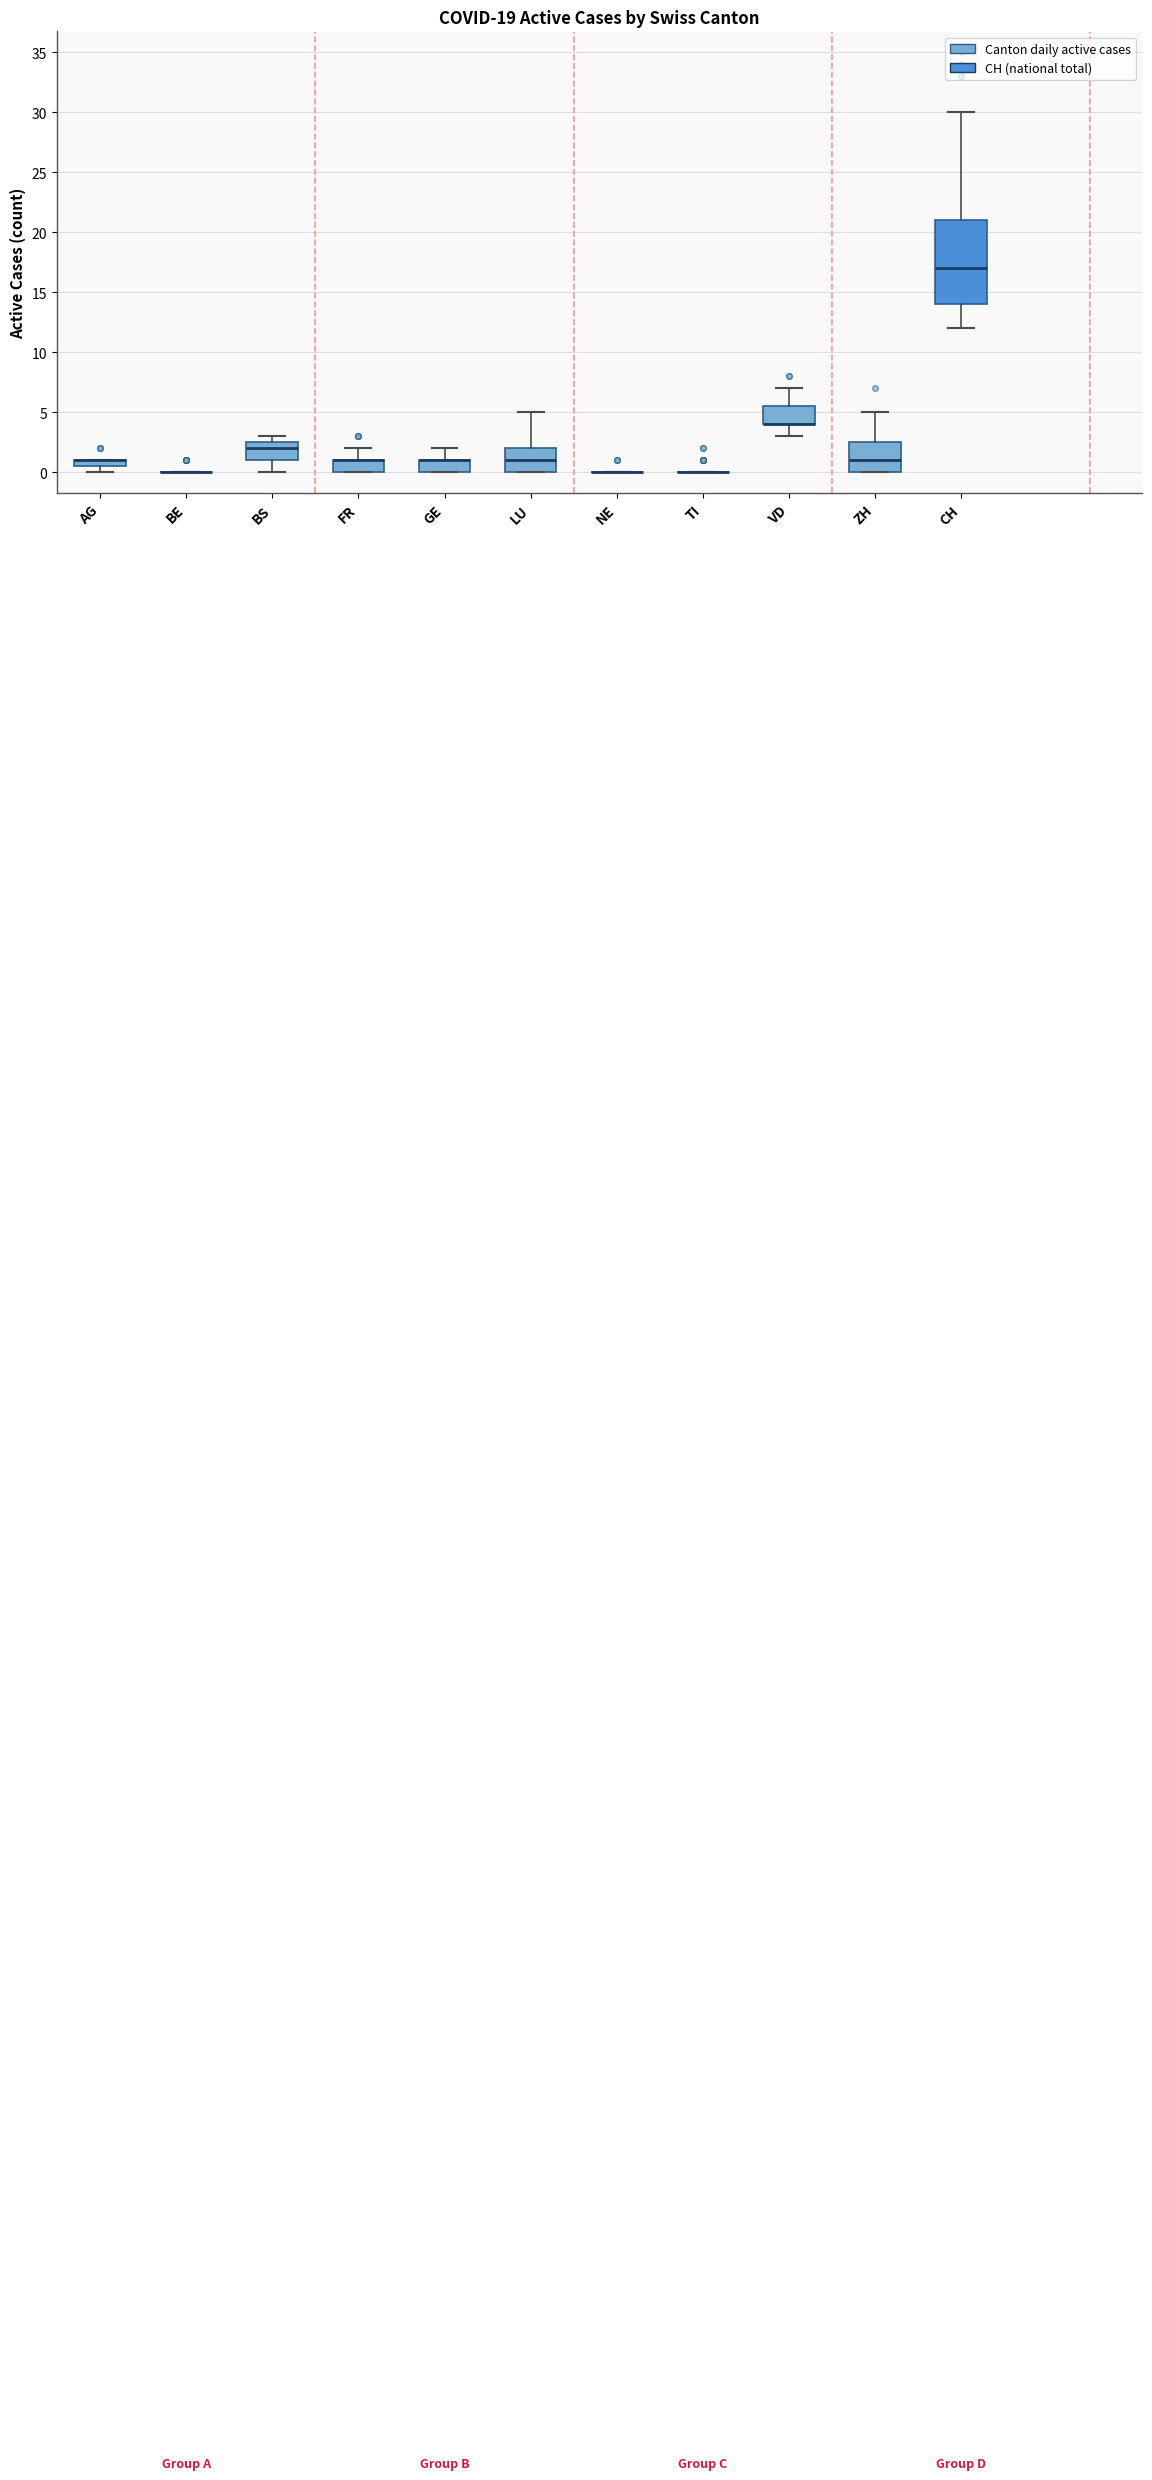

Where is the lower edge of the box for VD on the y-axis? The values are not printed on the chart, so give them approximately, as read against the axis.

4.0